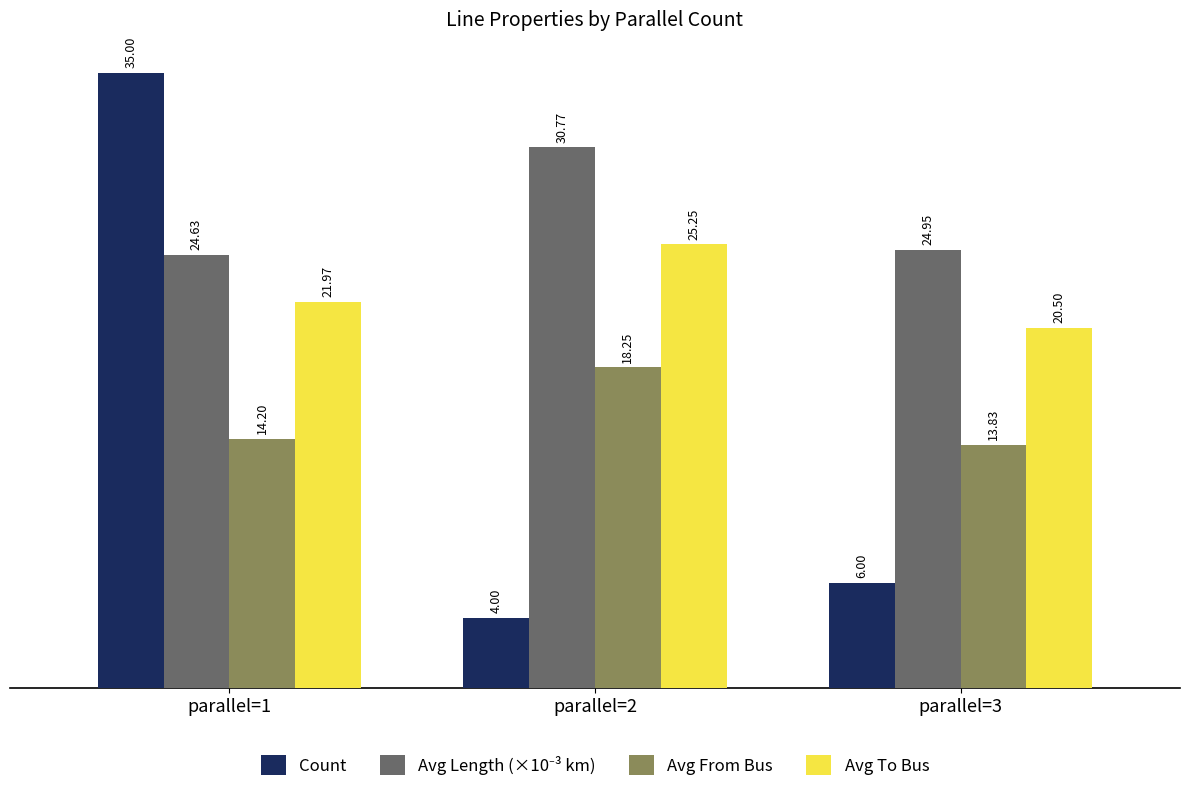

Where does the Avg From Bus series first go above 14?

parallel=1